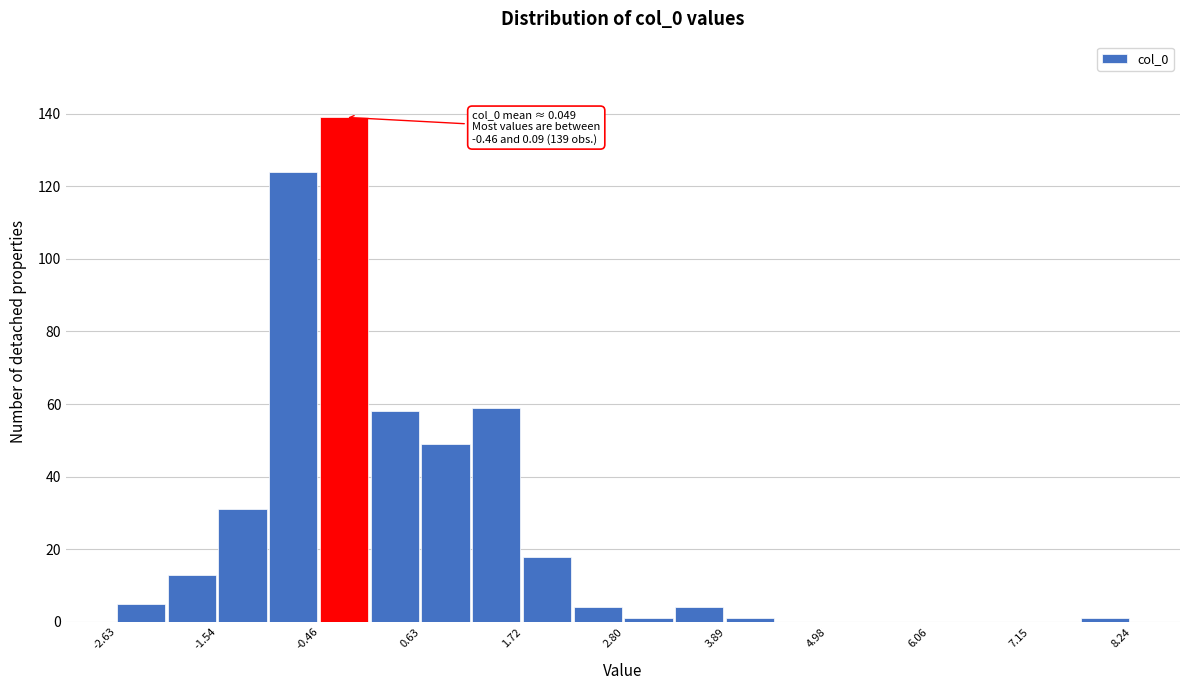

Read against the x-axis, roughly where is the centre of the tallest bar?

-0.2